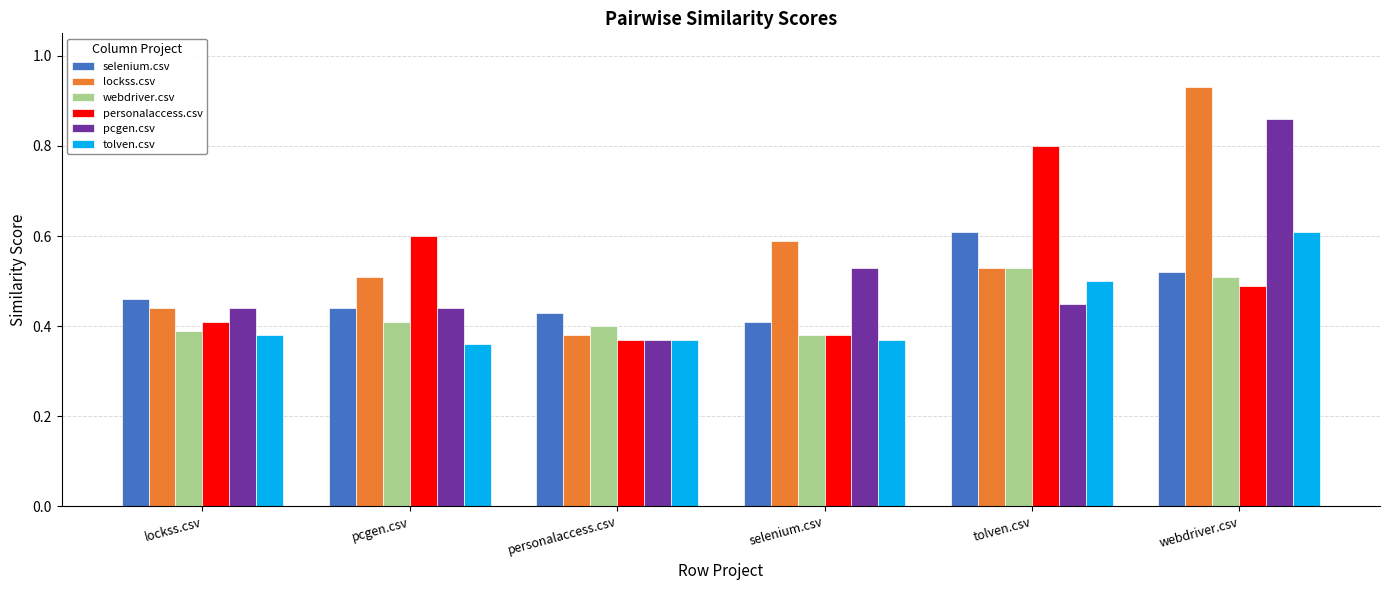

Is it true that tolven.csv equals 0.5 at tolven.csv?

True